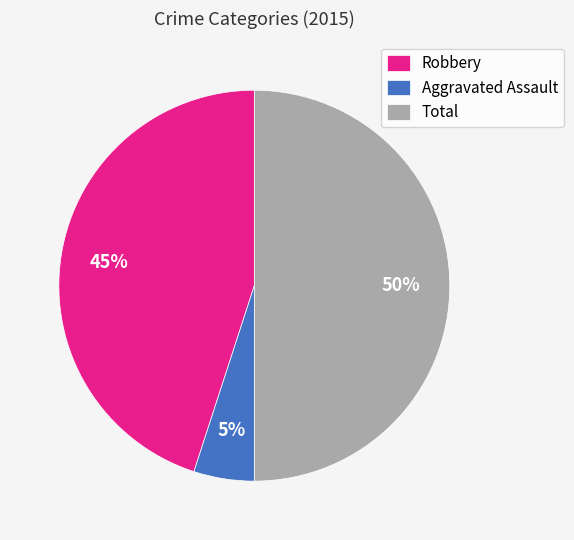

Is the sum of Robbery and Total greater than half?

Yes